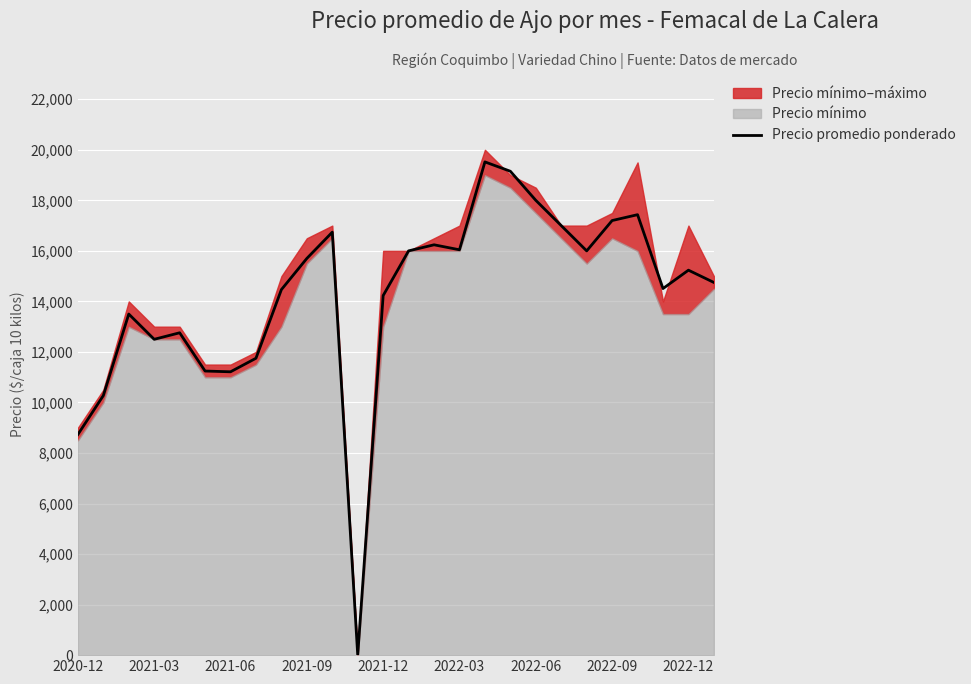

What is the maximum value for Precio promedio ponderado?

19521